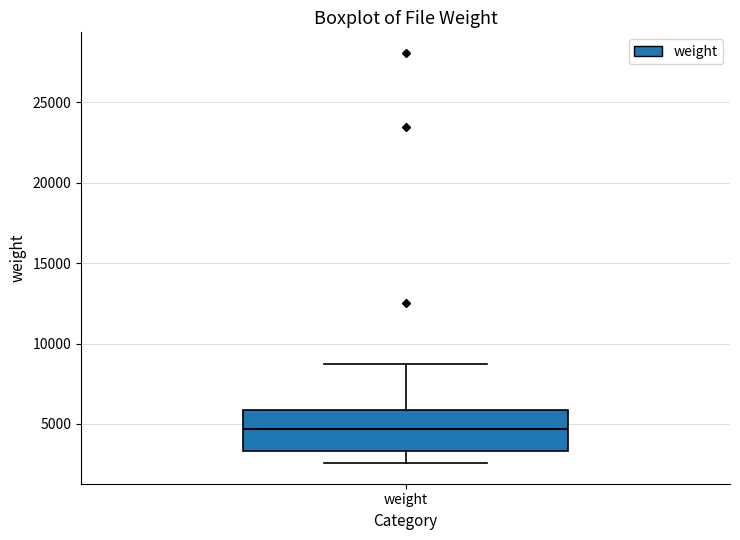

Transcribe this box plot: give where the median line is, the range the box spans, and where the two whiskers end, as read against the y-axis. The values are not printed on the chart, so give them approximately, as read against the axis.

median 4500, box 3500 to 6000, whiskers 2500 to 8500